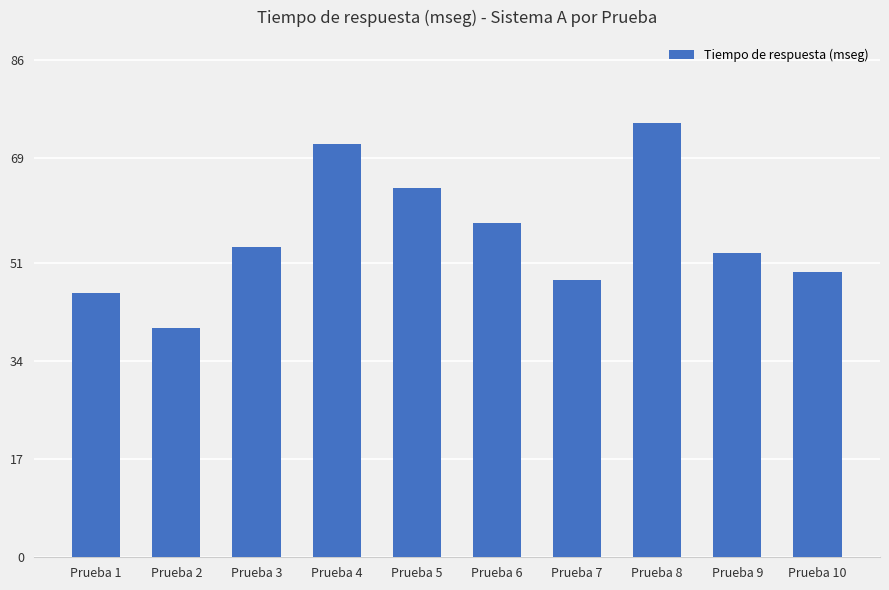

At which label does the data first exceed 53?

Prueba 3